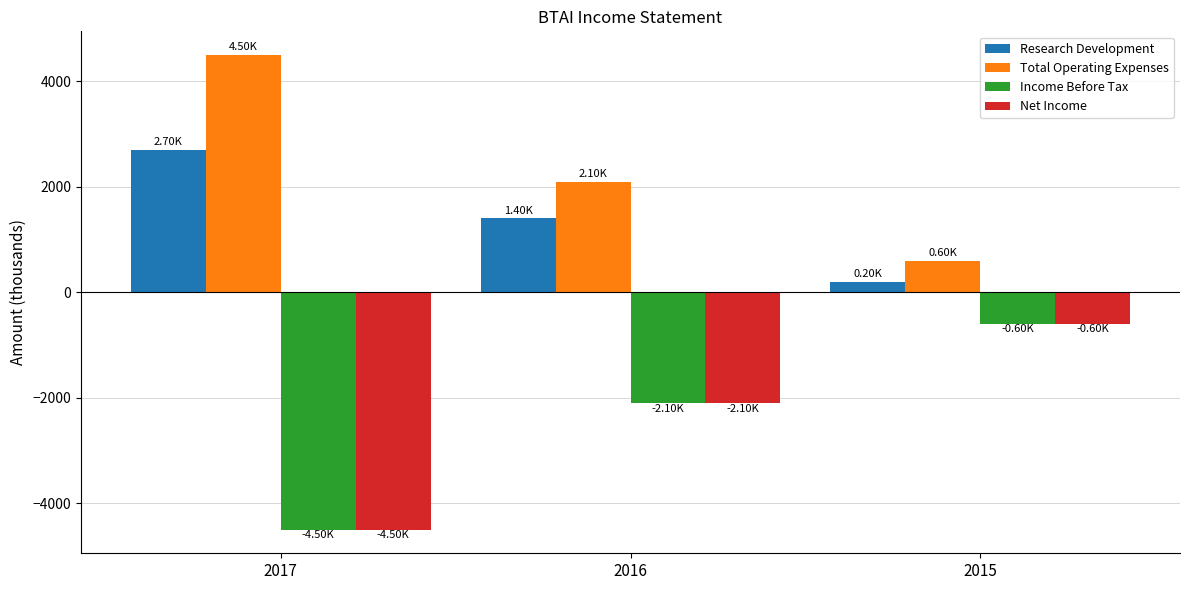

Reading left to right, extract all data points from this chart.

Research Development: 2700	1400	200
Total Operating Expenses: 4500	2100	600
Income Before Tax: -4500	-2100	-600
Net Income: -4500	-2100	-600